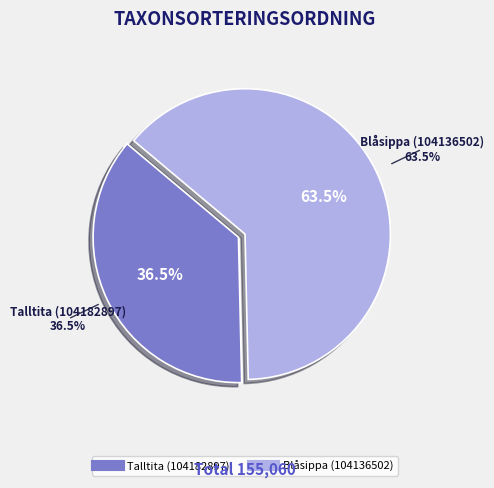

True or false: Talltita (104182897) accounts for 24% of the total.

False